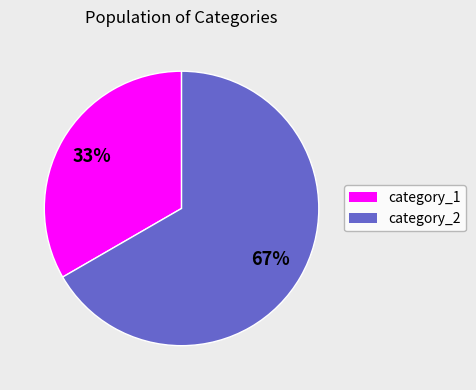

To the nearest percent, what percentage of the pie is category_1?

33%